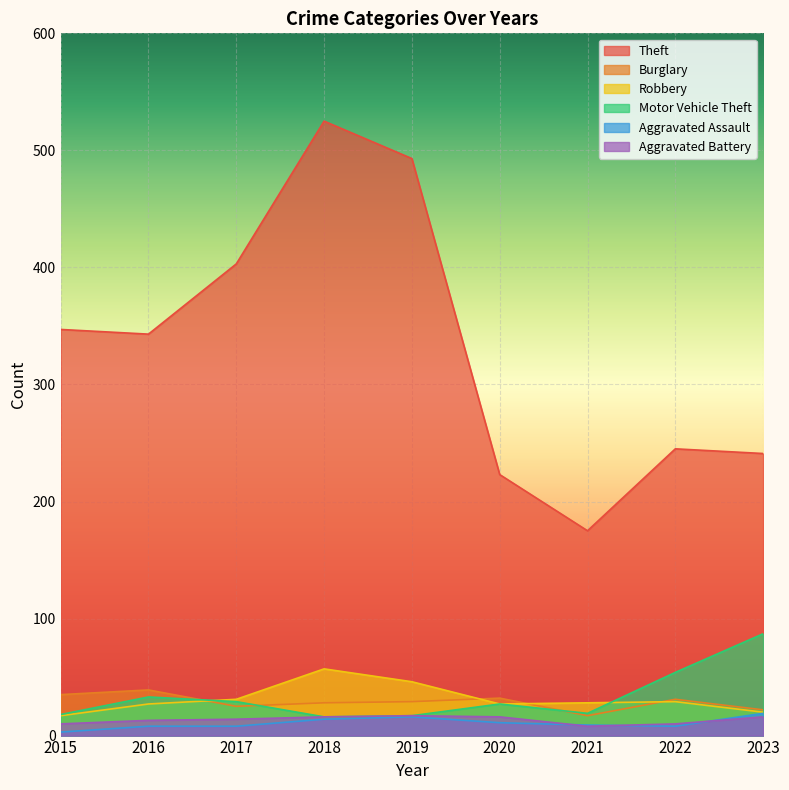

Between 2018 and 2023, which series saw the biggest shift?

Theft